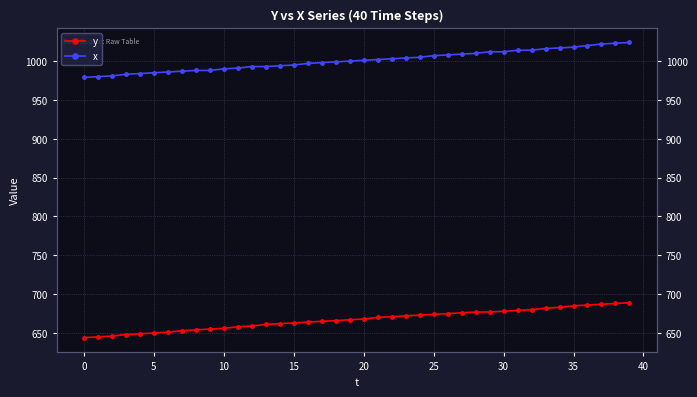

Reading left to right, extract all data points from this chart.

y: 644	645	646	648	649	650	651	653	654	655	656	658	659	661	662	663	664	665	666	667	668	670	671	672	673	674	675	676	677	677	678	679	680	682	683	685	686	687	688	689
x: 979	980	981	983	984	985	986	987	988	988	990	991	993	993	994	995	997	998	999	1000	1001	1002	1003	1004	1005	1007	1008	1009	1010	1012	1012	1014	1014	1016	1017	1018	1020	1022	1023	1024